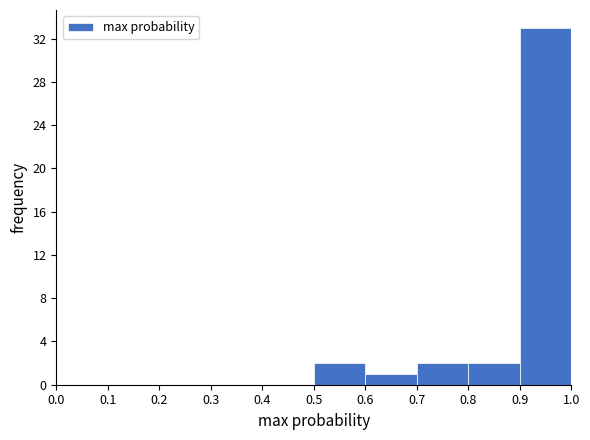

How tall is the bar that spans 0.8 to 0.9 on the x-axis? The values are not printed on the chart, so give them approximately, as read against the axis.

2